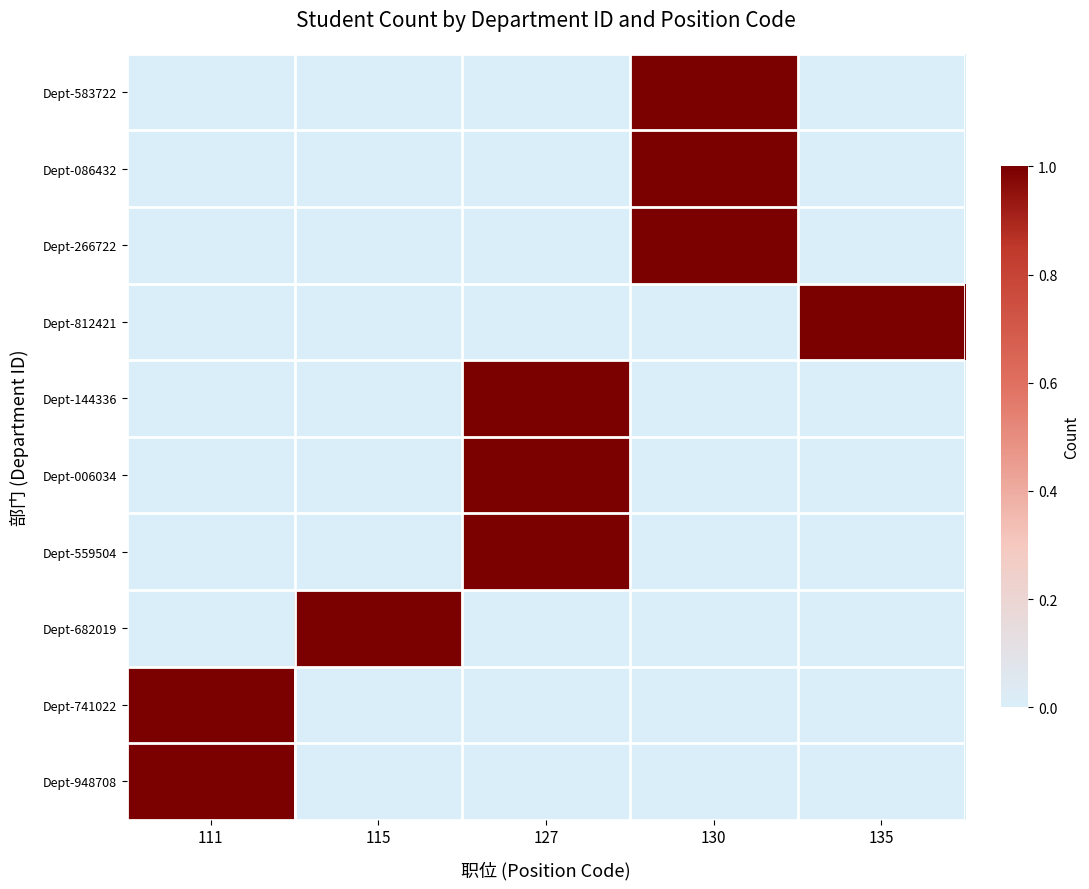

At which category is the sum across all series the highest?

127